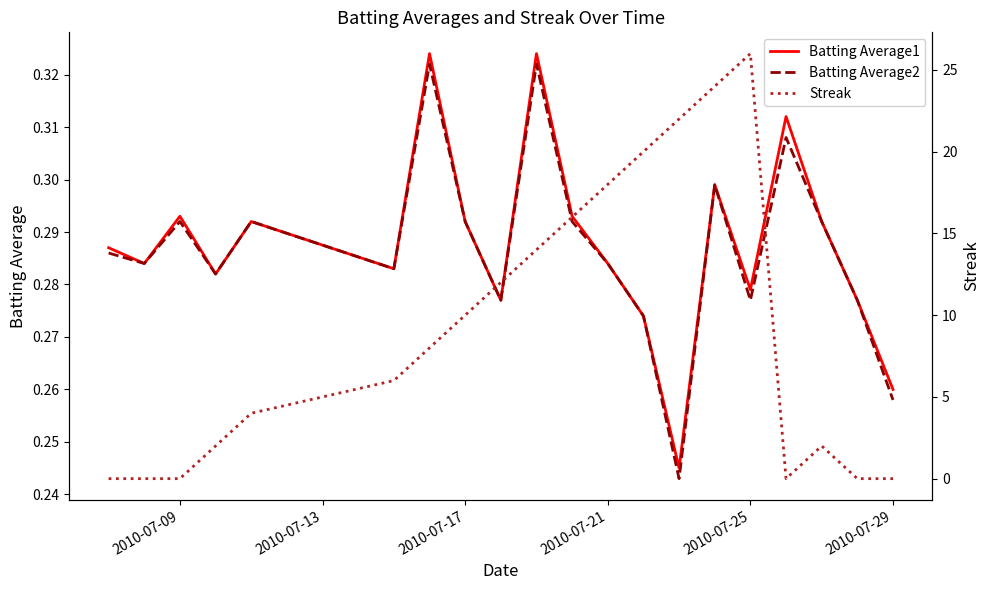

Reading left to right, list all the values displayed in this chart.

Batting Average1: 0.3	0.3	0.3	0.3	0.3	0.3	0.3	0.3	0.3	0.3	0.3	0.3	0.3	0.2	0.3	0.3	0.3	0.3	0.3	0.3
Batting Average2: 0.3	0.3	0.3	0.3	0.3	0.3	0.3	0.3	0.3	0.3	0.3	0.3	0.3	0.2	0.3	0.3	0.3	0.3	0.3	0.3
Streak: 0.0	0.0	0.0	2.0	4.0	6.0	8.0	10.0	12.0	14.0	16.0	18.0	20.0	22.0	24.0	26.0	0.0	2.0	0.0	0.0